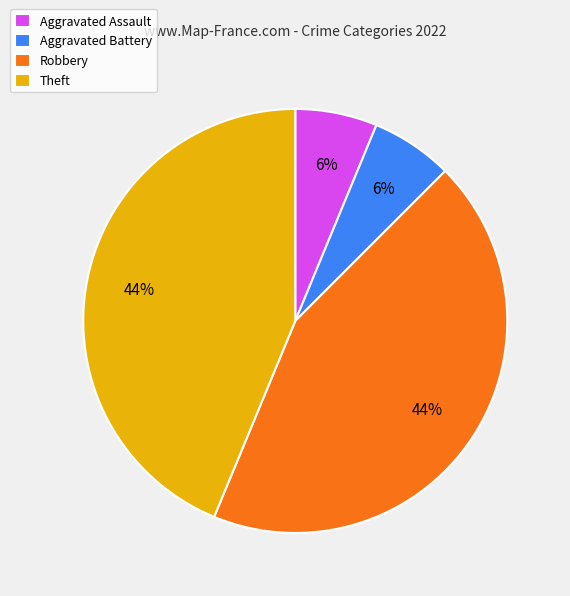

How many slices are in this pie chart?

4